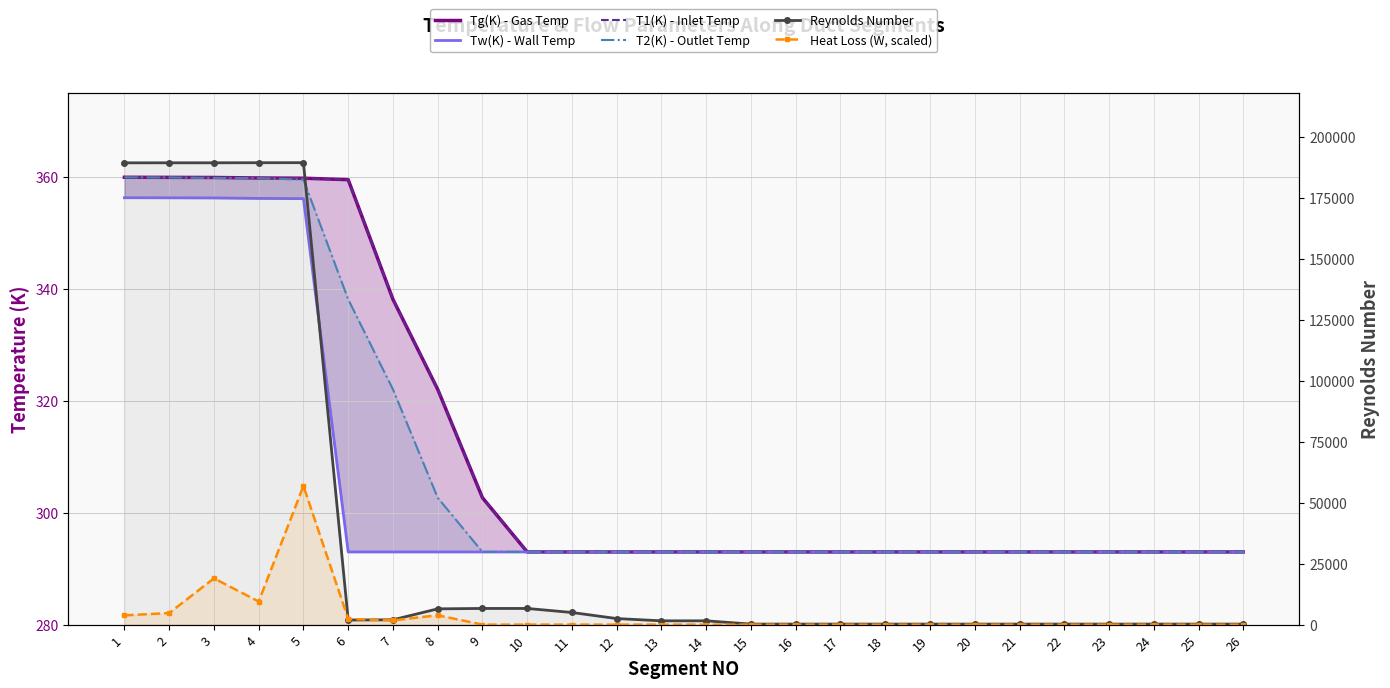

At how many categories does at least one series exceed 175197?

5